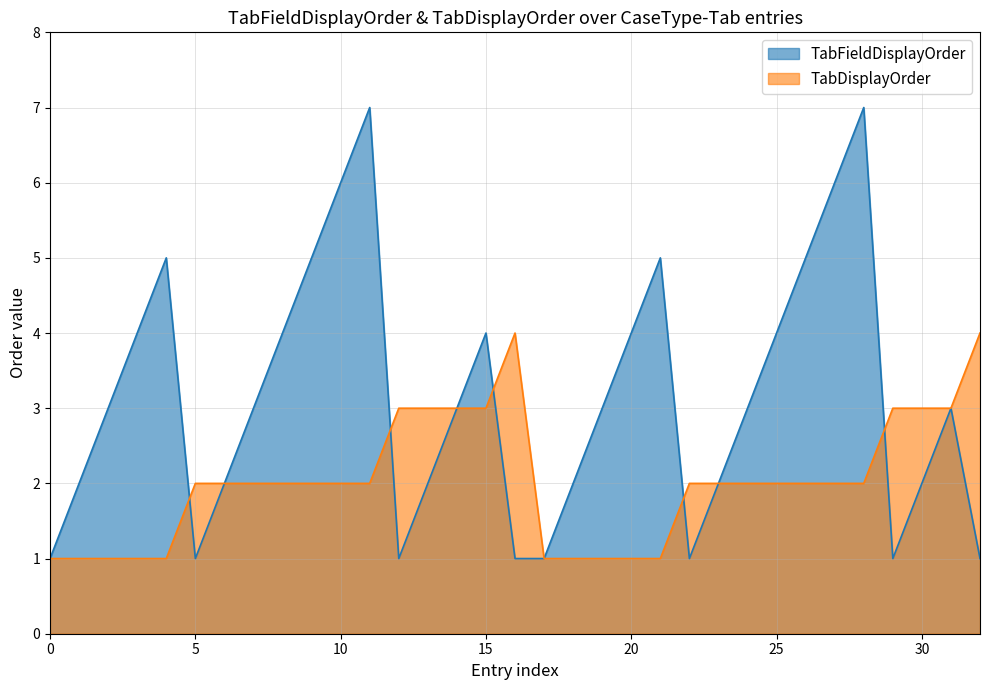

At how many categories does at least one series exceed 4?

8